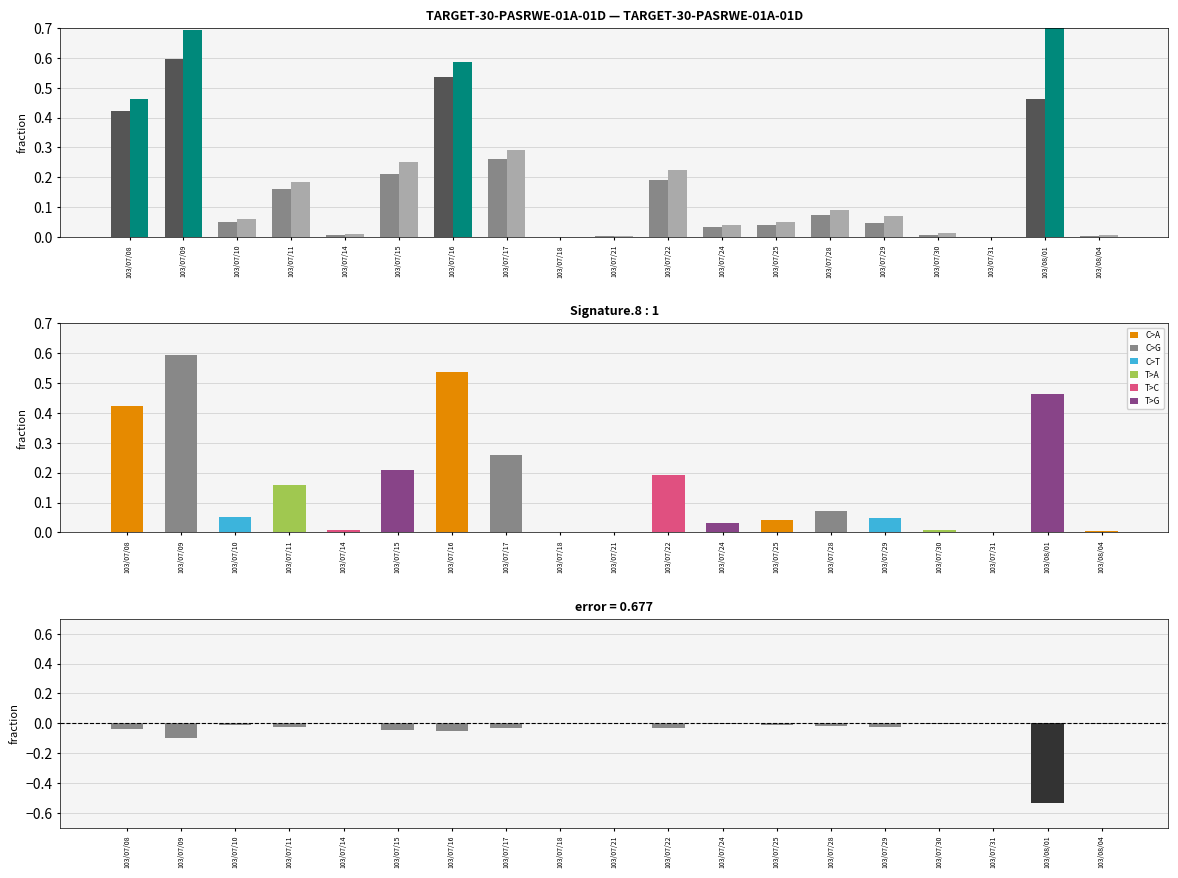

Is the value of difference at 103/08/01 greater than the value of col_1 at 103/07/18?

No